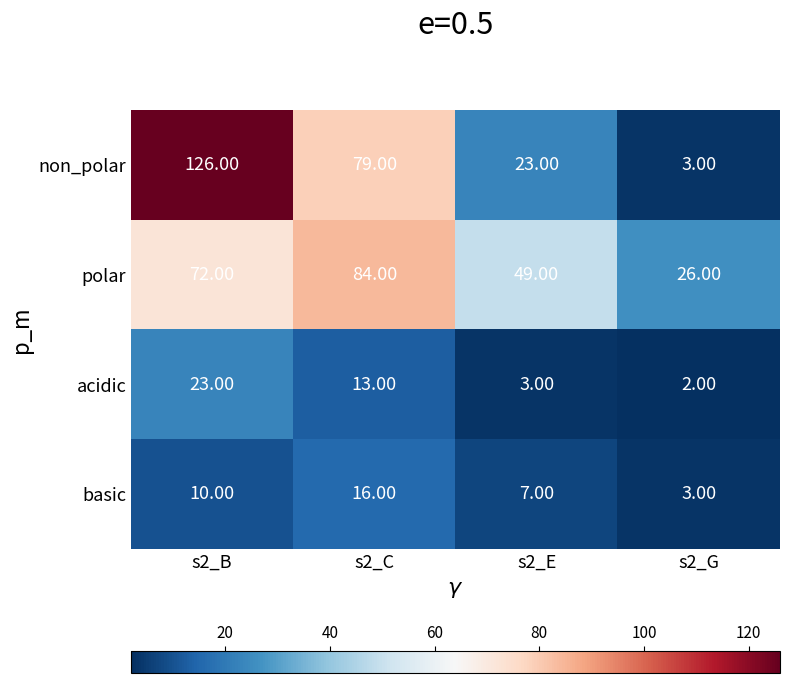

Between s2_C and s2_E, which series saw the biggest shift?

non_polar